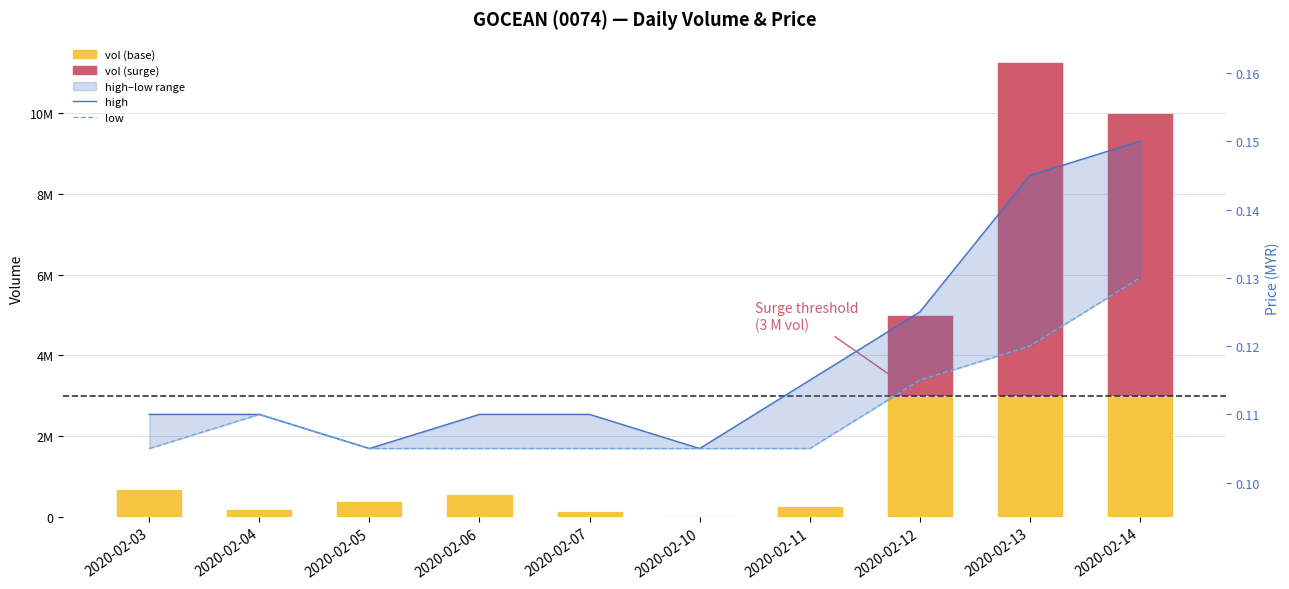

What is the total value across all series at 2020-02-06?

571400.2